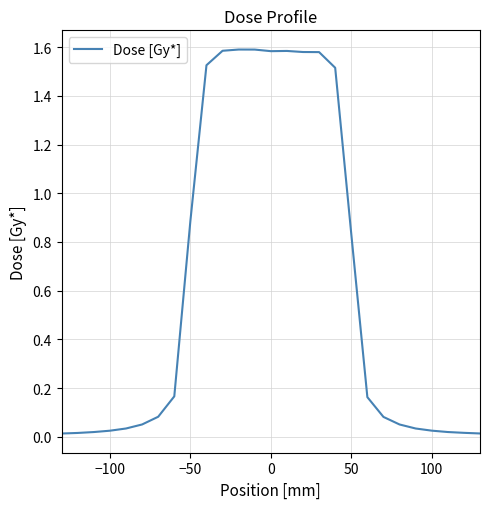

Does the chart display data point markers on the line(s)?

No